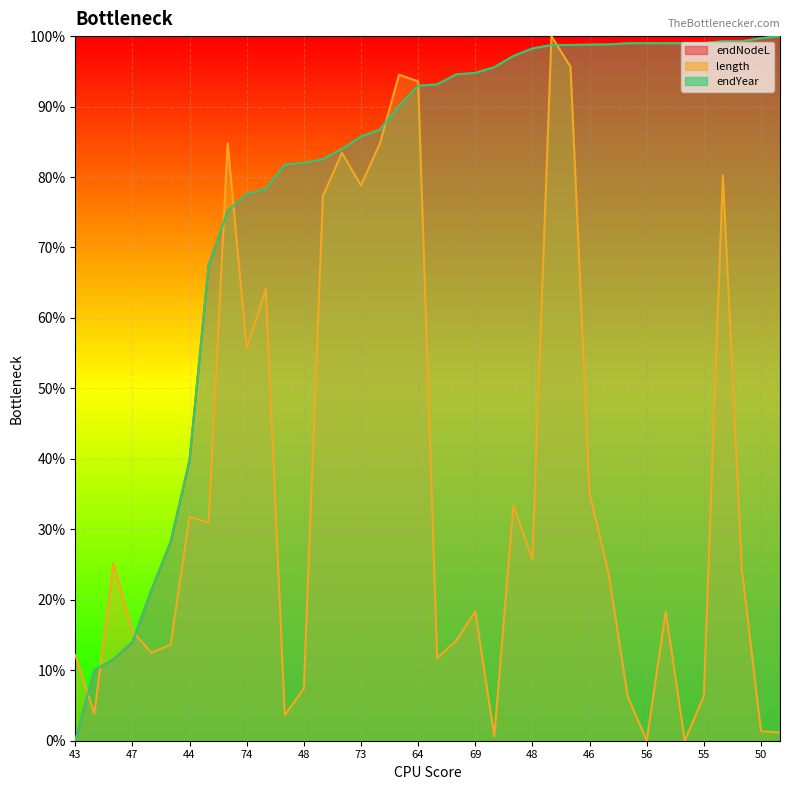

Reading left to right, extract all data points from this chart.

endNodeL: 0.0	10.0	11.5	14.0	21.4	28.2	39.8	67.4	75.2	77.6	78.3	81.8	82.0	82.5	84.0	85.7	86.7	90.1	92.9	93.1	94.6	94.8	95.6	97.2	98.2	98.7	98.7	98.8	98.8	99.0	99.0	99.0	99.0	99.0	99.3	99.3	99.7	100.0
length: 12.2	3.8	25.2	15.5	12.5	13.6	31.7	31.0	84.8	55.7	64.1	3.6	7.4	77.3	83.4	78.8	84.8	94.5	93.6	11.7	14.2	18.4	0.6	33.4	25.8	100.0	95.6	35.2	23.8	6.3	0.0	18.3	0.0	6.3	80.2	24.3	1.4	1.1
endYear: 0.0	10.0	11.5	14.0	21.4	28.2	39.8	67.4	75.2	77.6	78.3	81.8	82.0	82.5	84.0	85.7	86.7	90.1	92.9	93.1	94.6	94.8	95.6	97.2	98.2	98.7	98.7	98.8	98.8	99.0	99.0	99.0	99.0	99.0	99.3	99.3	99.7	100.0